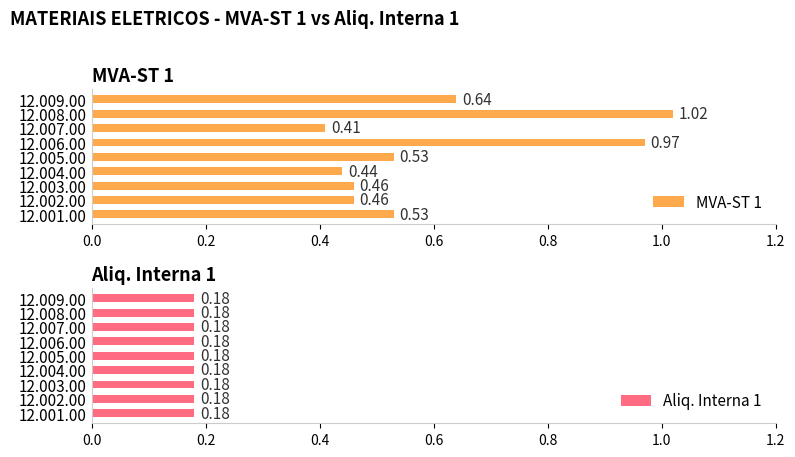

Are the bars horizontal?

Yes